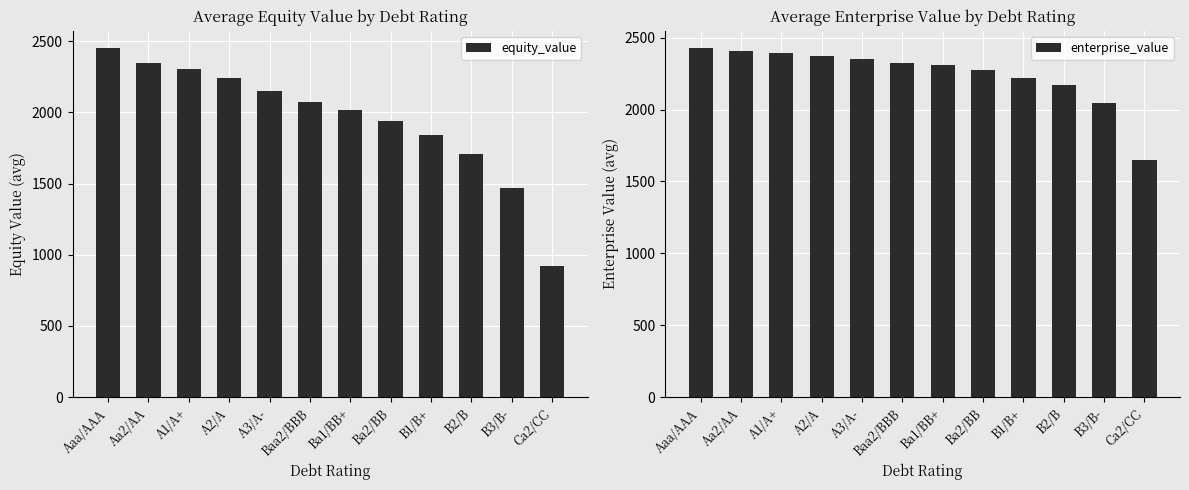

What position from the left is Ca2/CC?

12